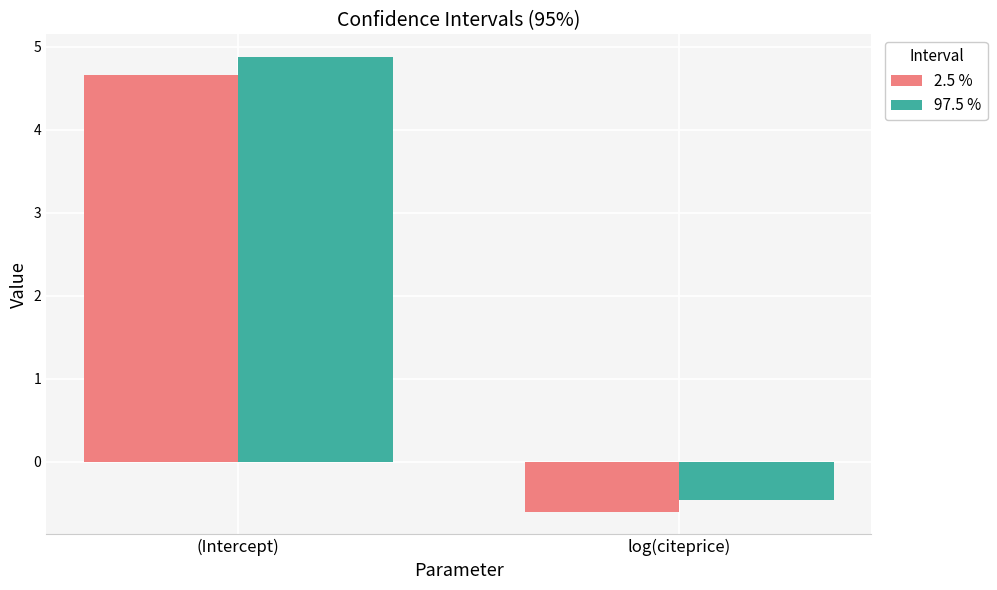

What position from the left is log(citeprice)?

2